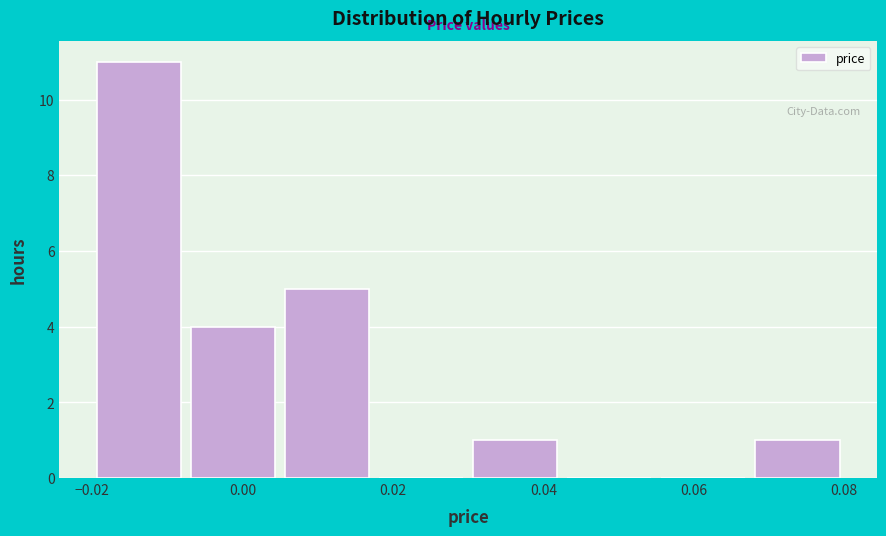

Reading left to right, transcribe this chart: for each bar, give the range it covers on the x-axis and its height. Neither the bar edges nor the heights are printed on the chart, so give them approximately, as read against the axes.

-0.020 to -0.008: 11
-0.008 to 0.006: 4
0.006 to 0.018: 5
0.018 to 0.030: 0
0.030 to 0.042: 1
0.042 to 0.056: 0
0.056 to 0.068: 0
0.068 to 0.080: 1